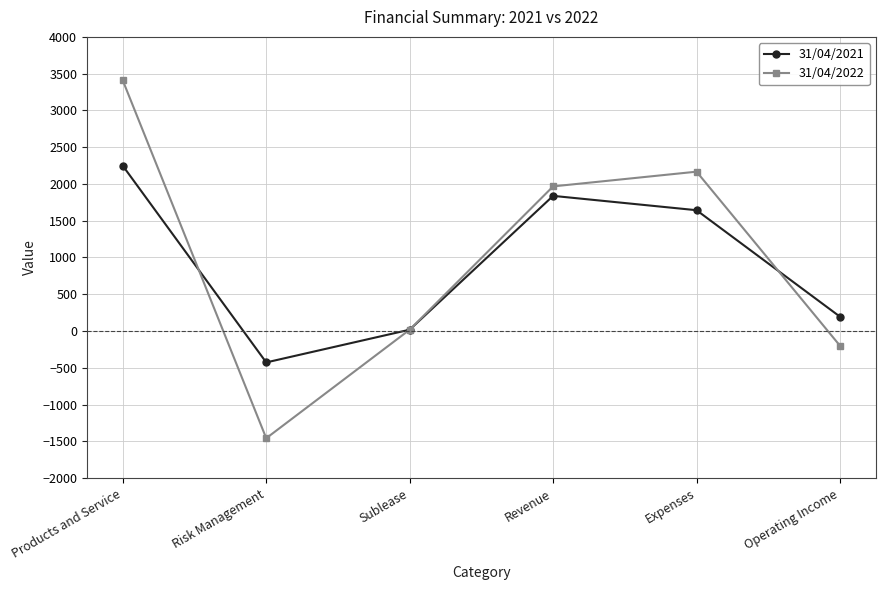

What is the spread (max minus min) of values at Revenue?

129